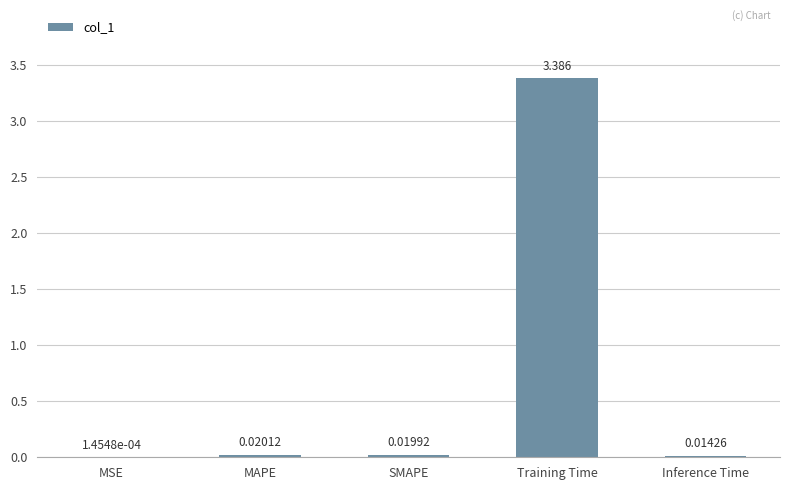

What is the maximum value shown in the chart?

3.4